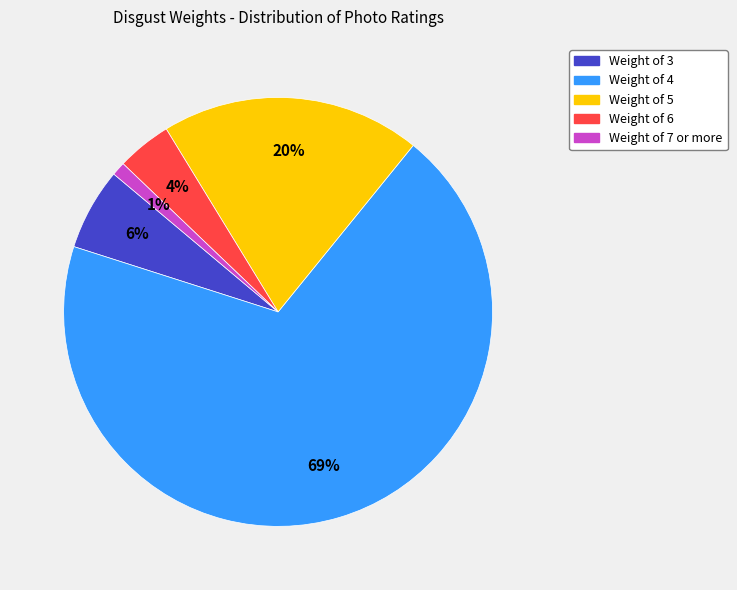

To the nearest percent, what is the difference between the largest and smallest slice percentages?

68%